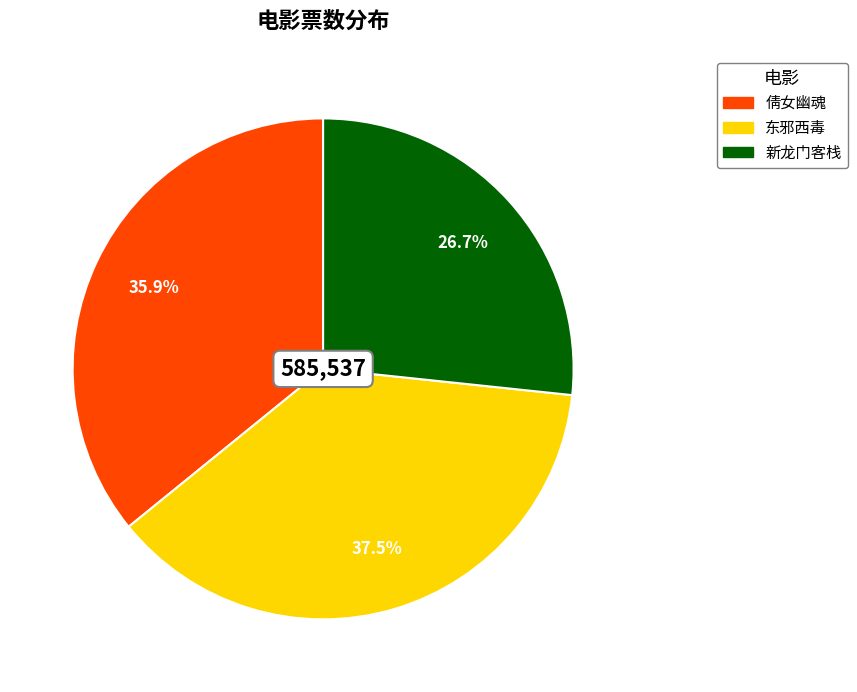

Between 东邪西毒 and 新龙门客栈, which is larger?

东邪西毒